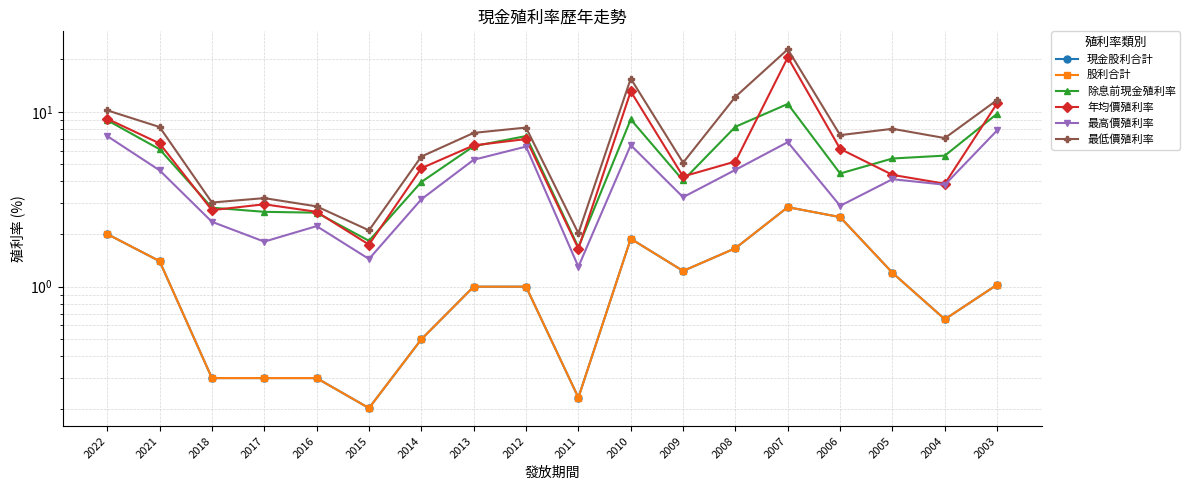

At which category is the sum across all series the highest?

2007